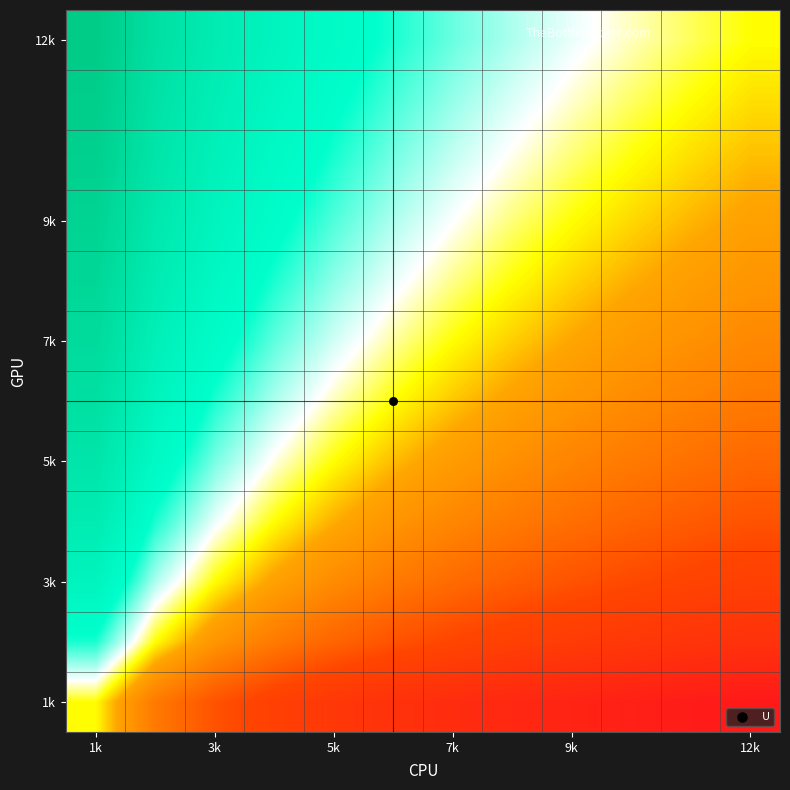

How many distinct data groups are displayed?

12